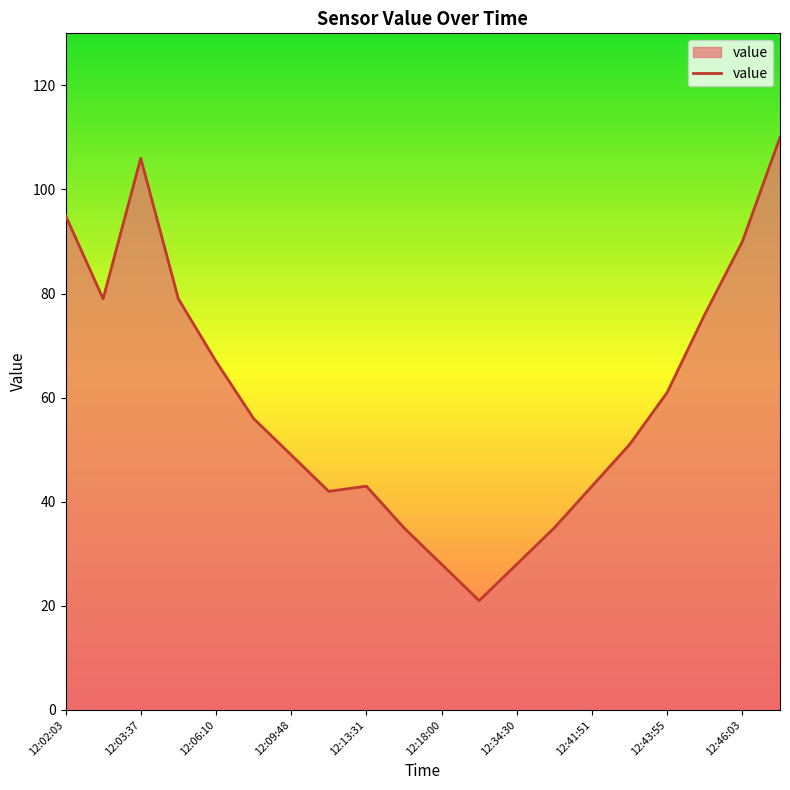

What is the difference between the maximum and minimum values?

89